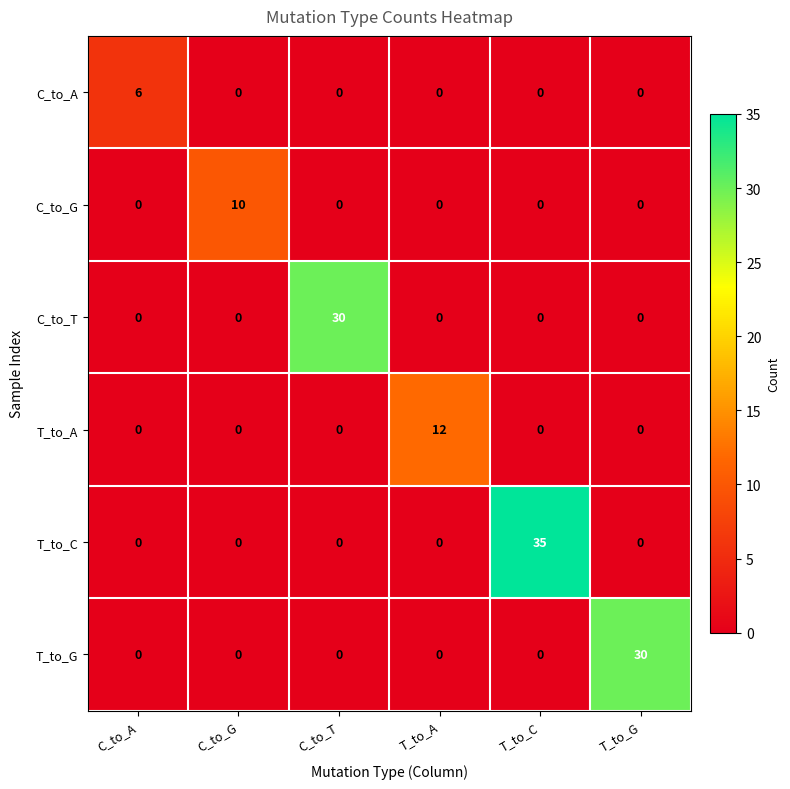

How many categories are shown in the chart?

6